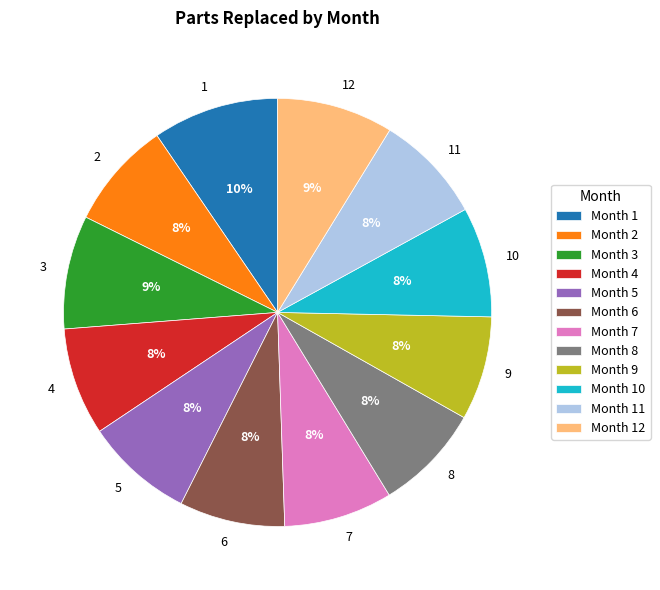

What is the largest slice in the pie chart?

1